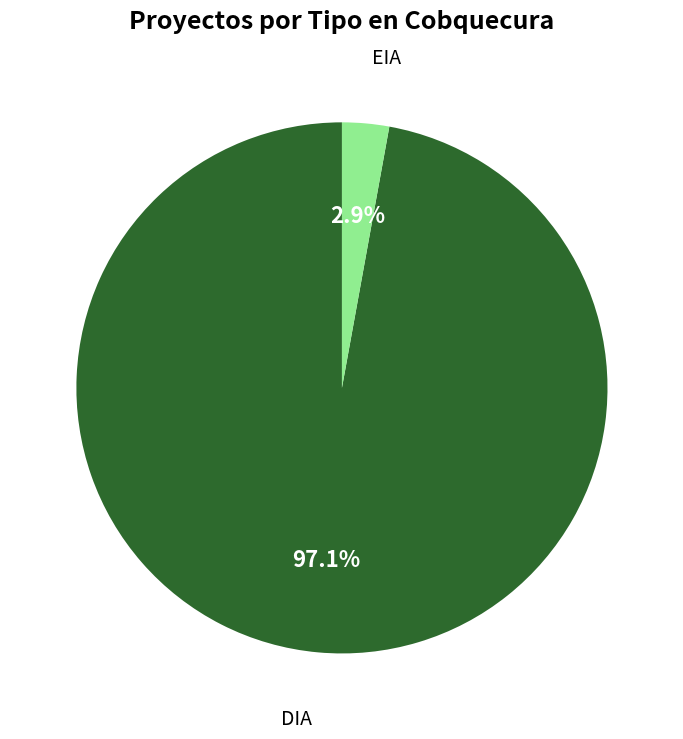

Is the sum of EIA and DIA greater than half?

Yes